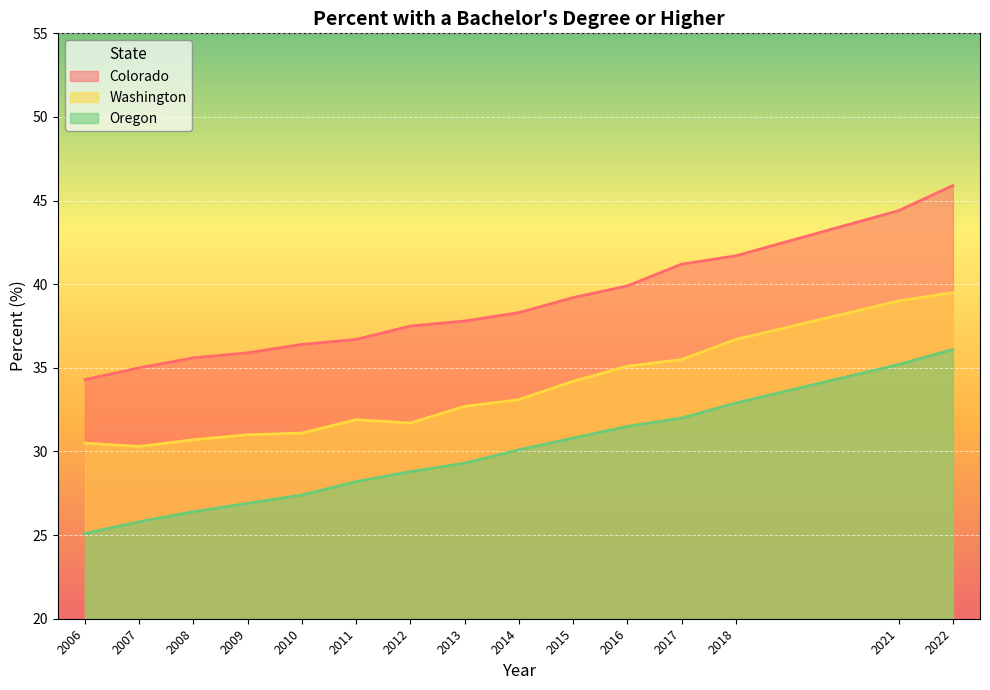

How many lines are shown in the chart?

3